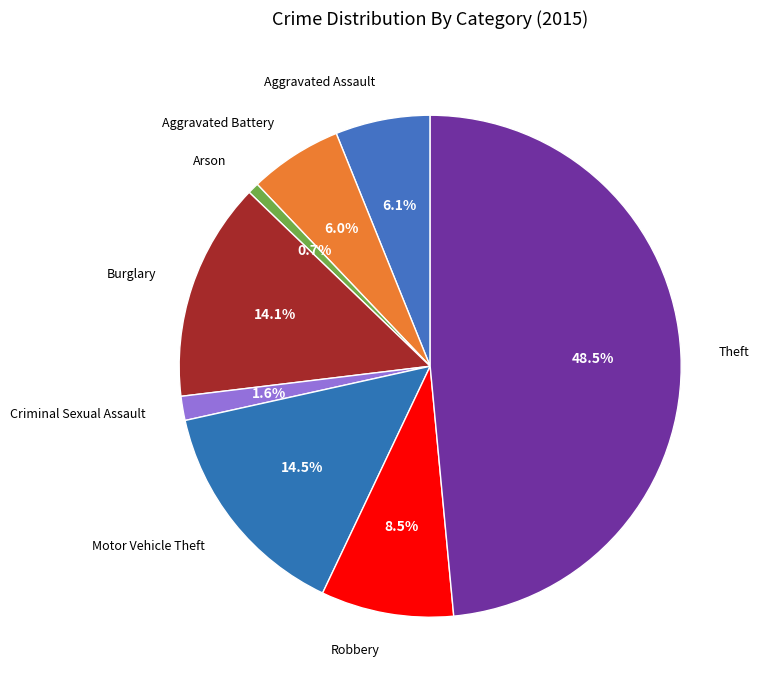

How many segments does this pie chart have?

8